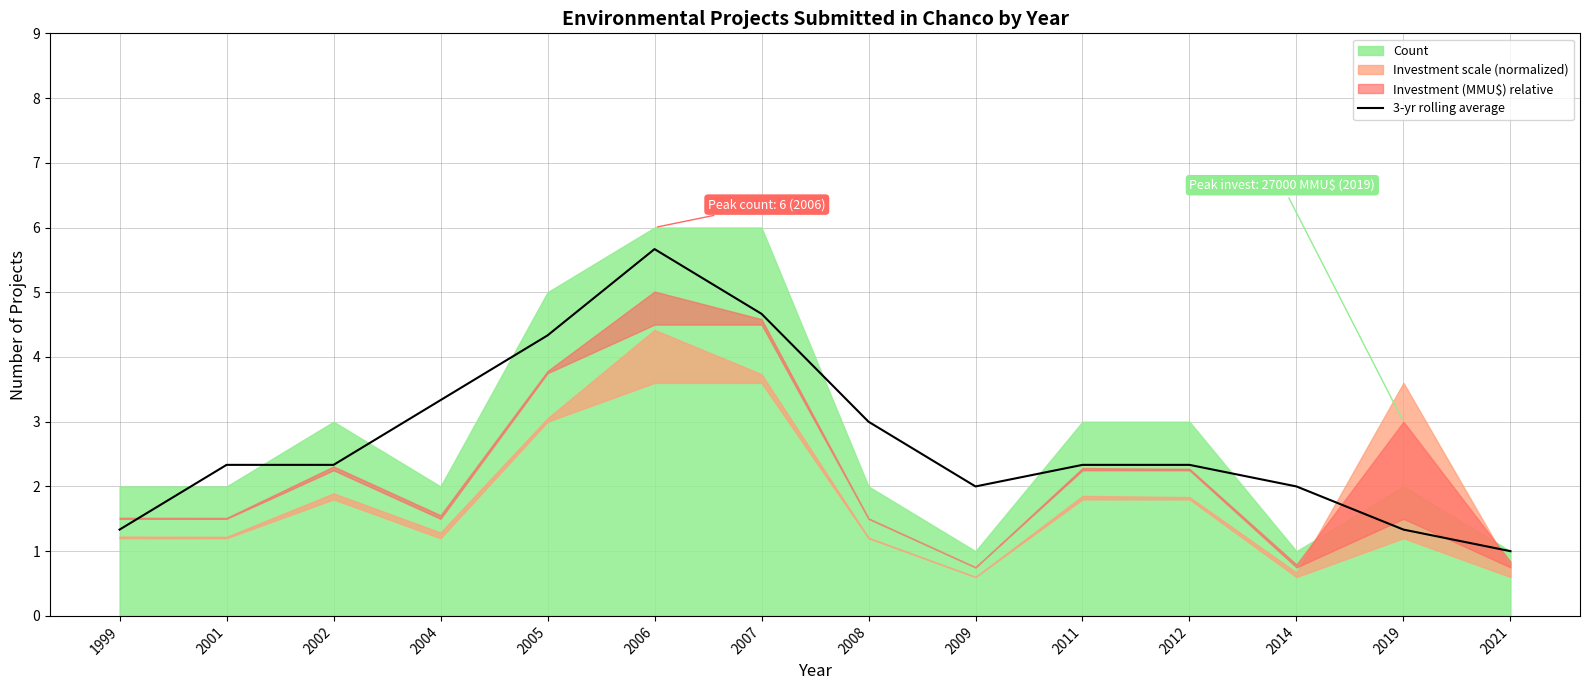

What is the minimum value for 3-yr rolling average?

1.0